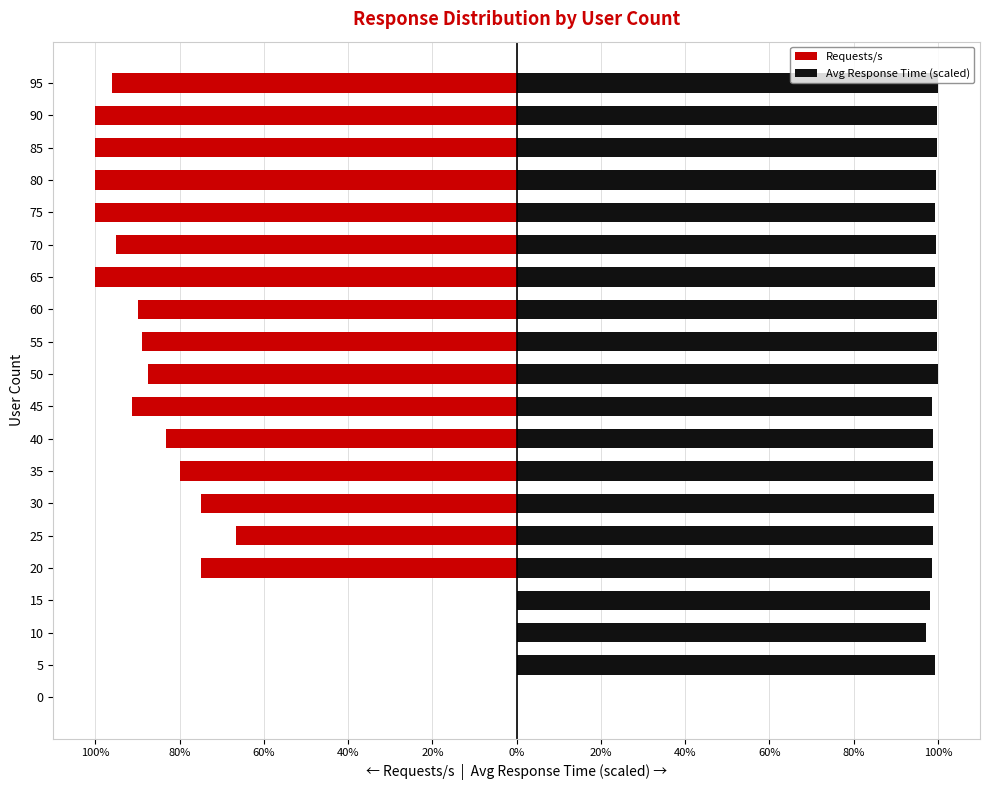

What is the value of the Requests/s bar at the 5th from the left?

-7.5